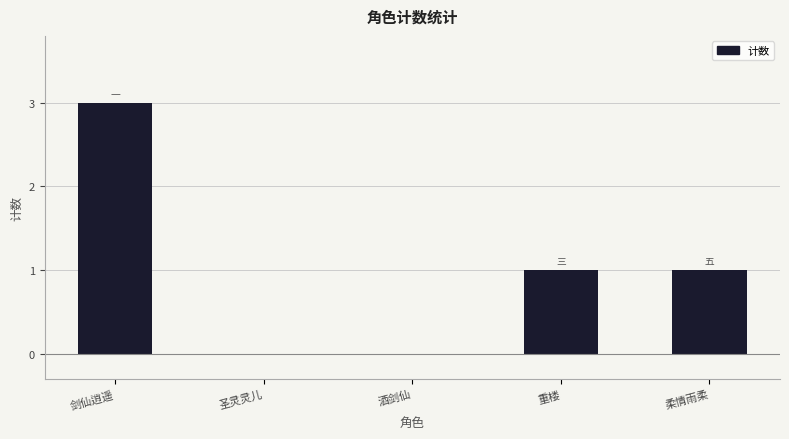

At which label does the data first exceed 1?

剑仙逍遥